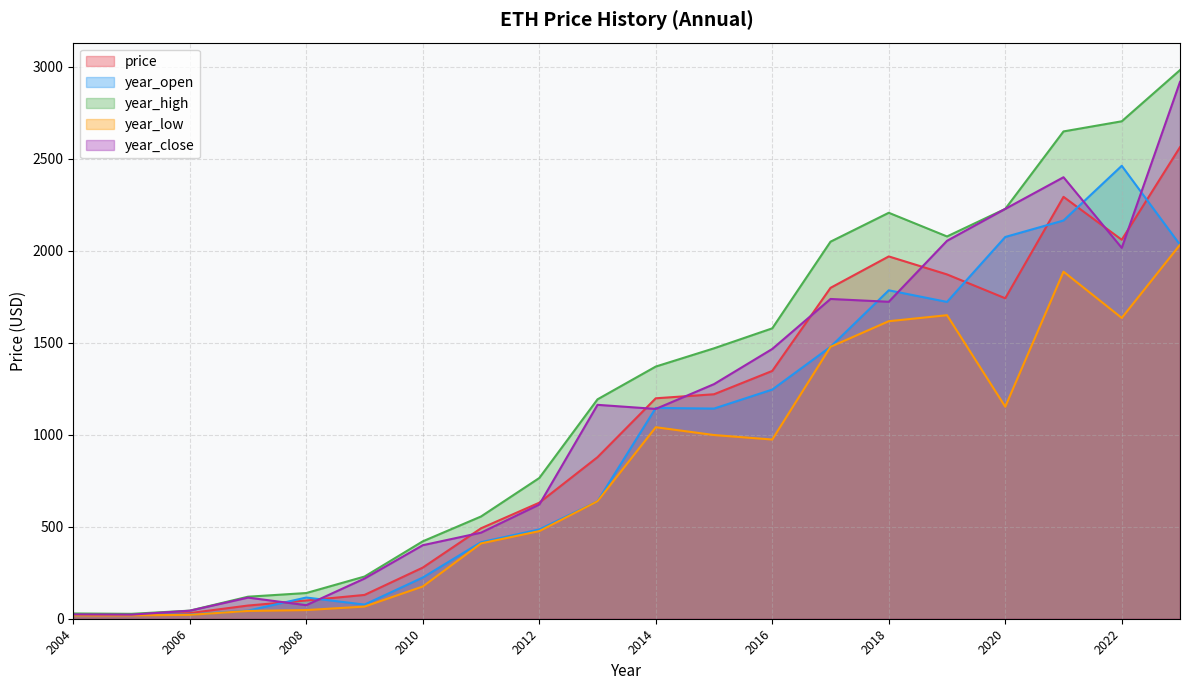

List the series in order of their overall mean, highest first.

year_high, year_close, price, year_open, year_low